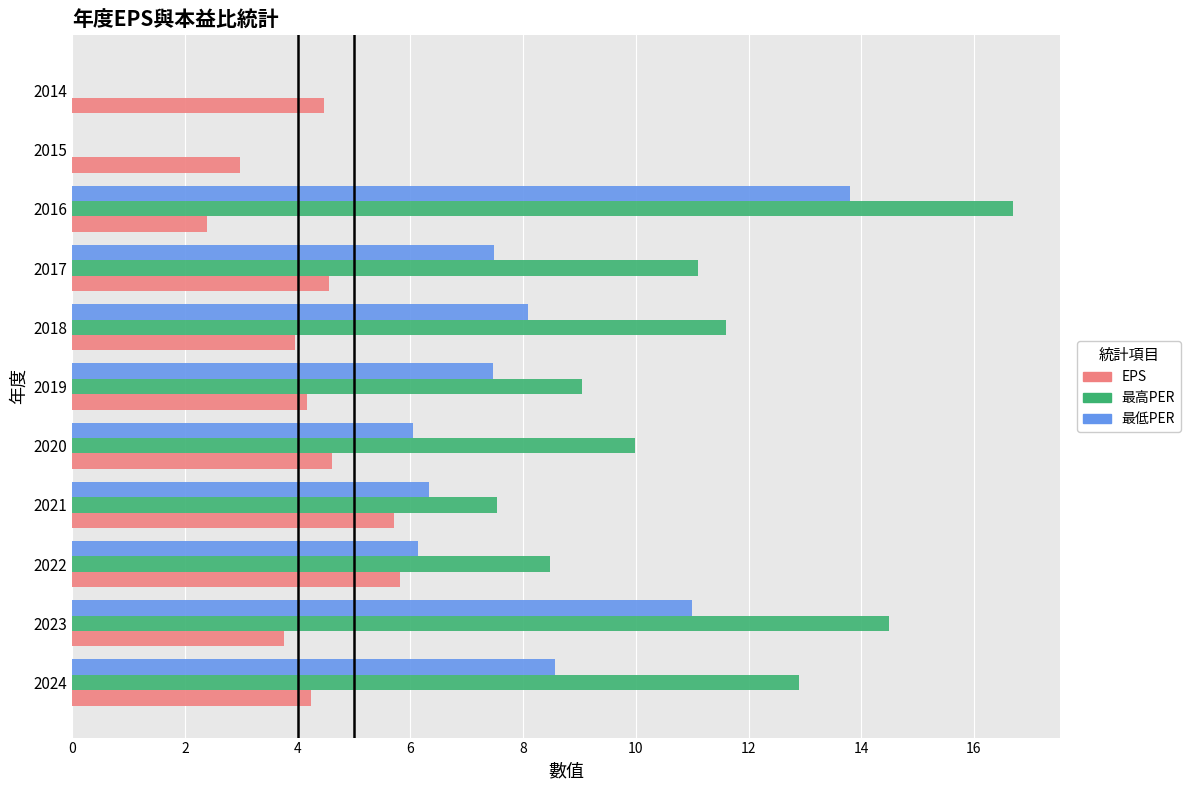

The value of 最高PER at 2019 is 2.1. True or false?

False